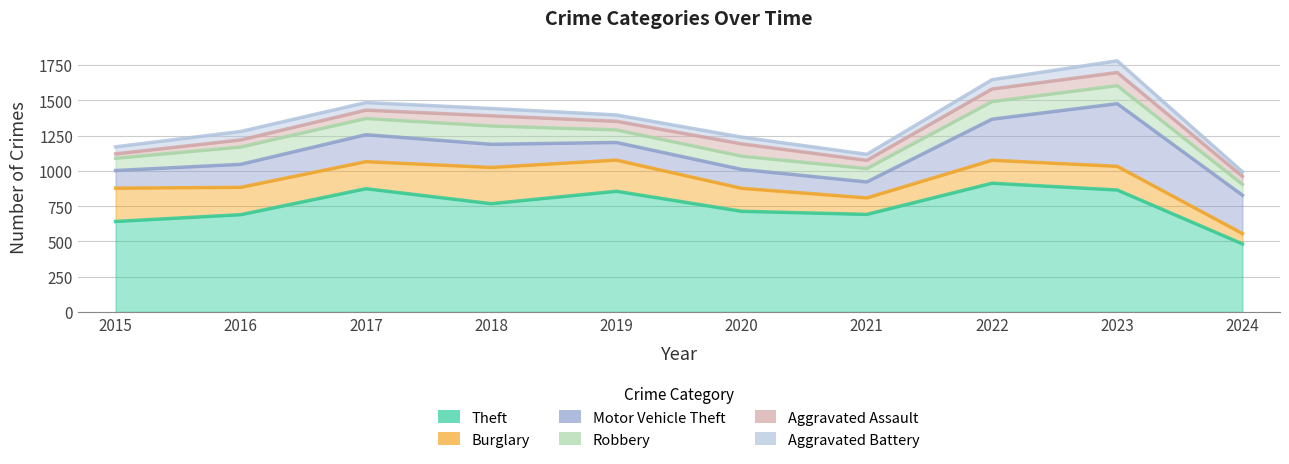

What is the smallest value displayed?

31